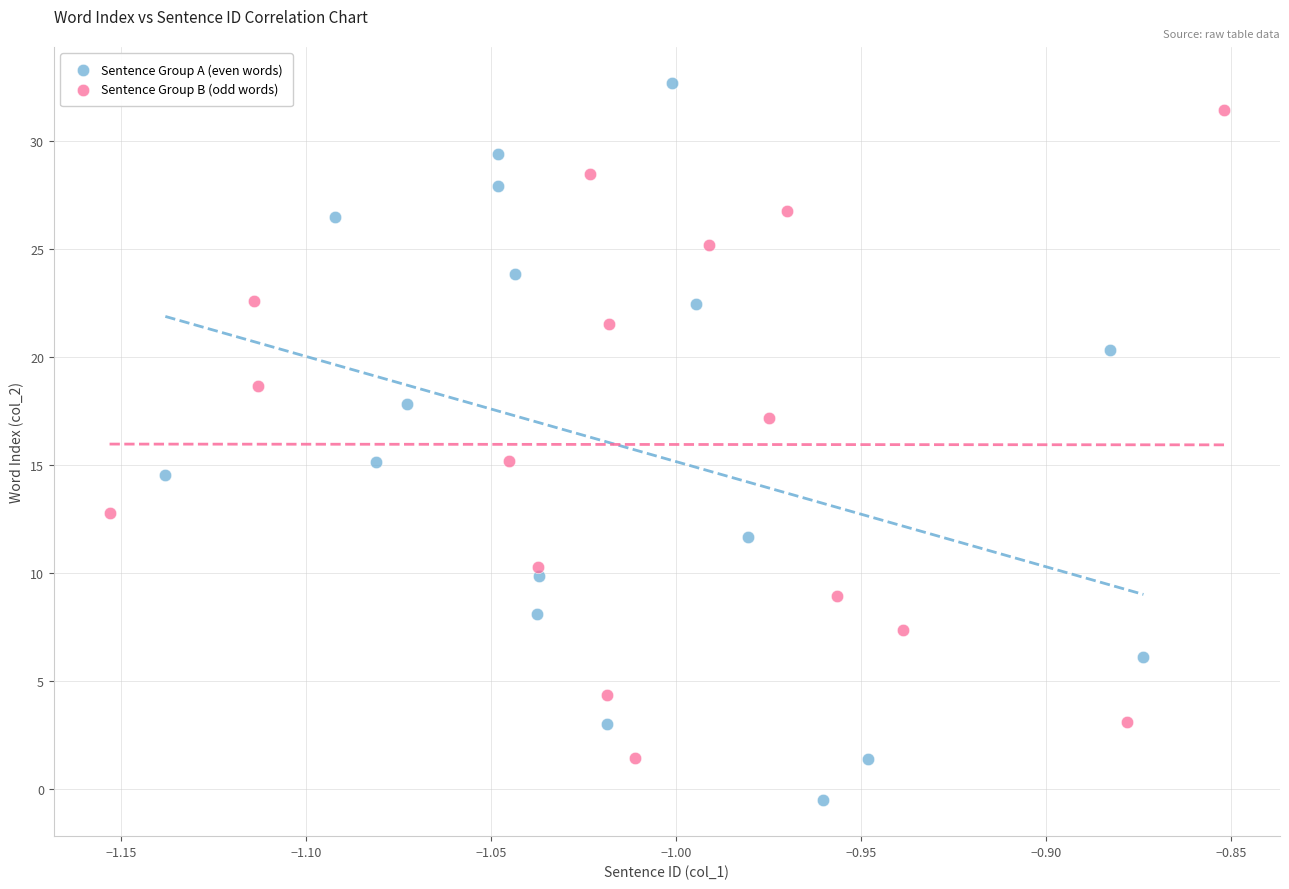

Which series has the widest spread of Y values?

Sentence Group A (even words)